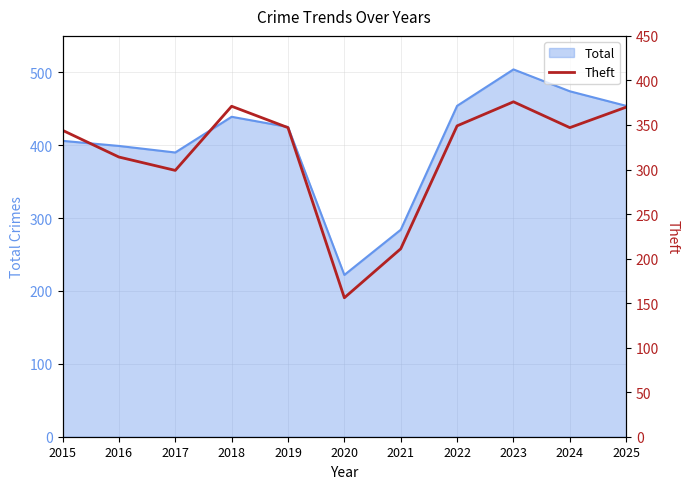

How many data points does each series have?

11